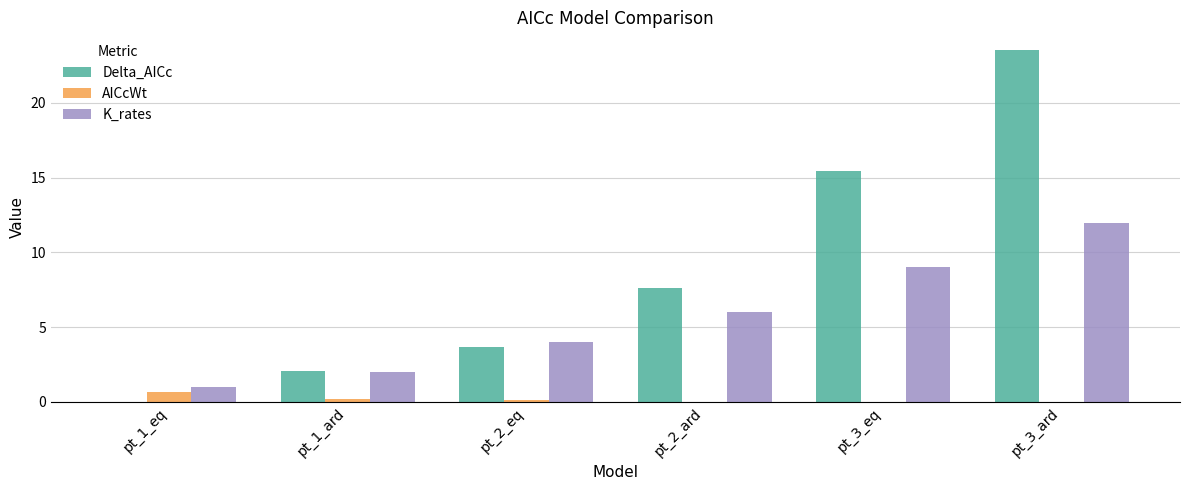

What is the highest value of the Delta_AICc series?

23.5